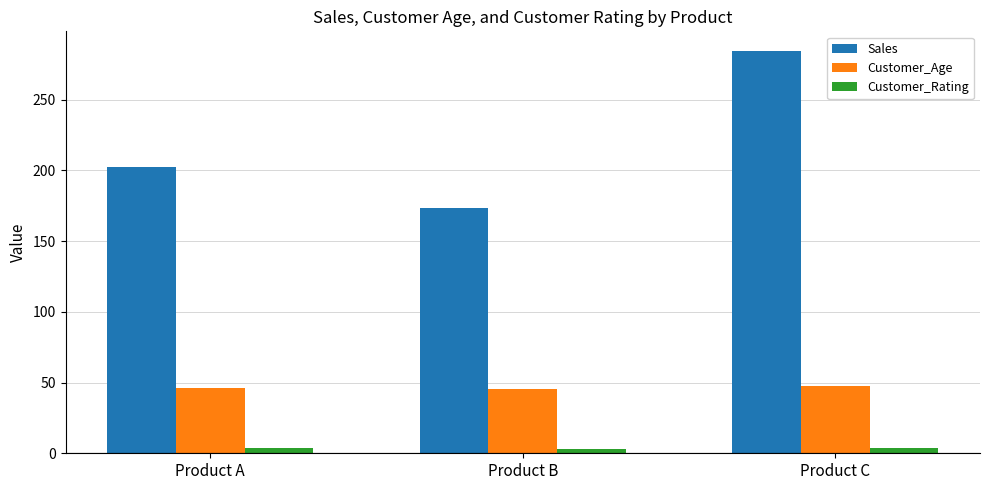

Which series has the largest total across all categories?

Sales